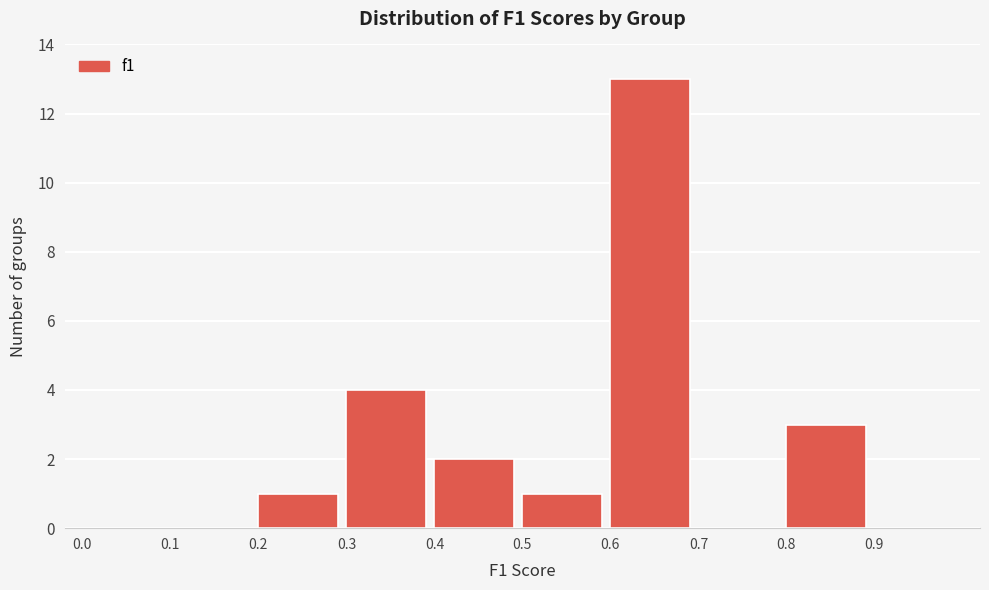

What is the height of the bar covering 0.4 to 0.5 on the x-axis? The values are not printed on the chart, so give them approximately, as read against the axis.

2